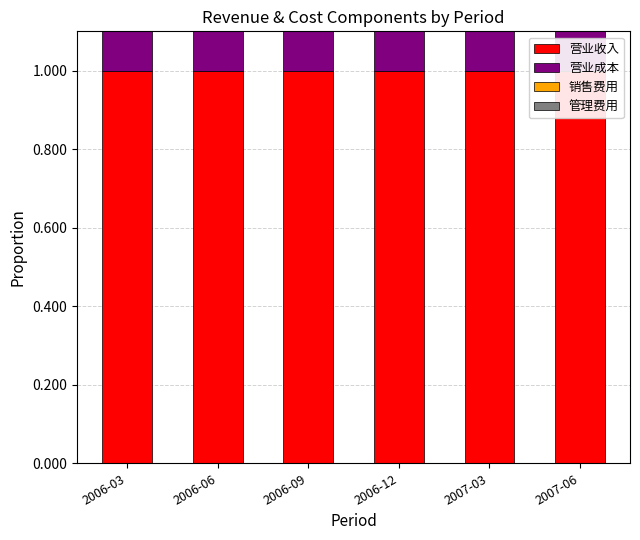

List the labels in order of 管理费用 value, smallest first.

2007-06, 2007-03, 2006-03, 2006-06, 2006-09, 2006-12